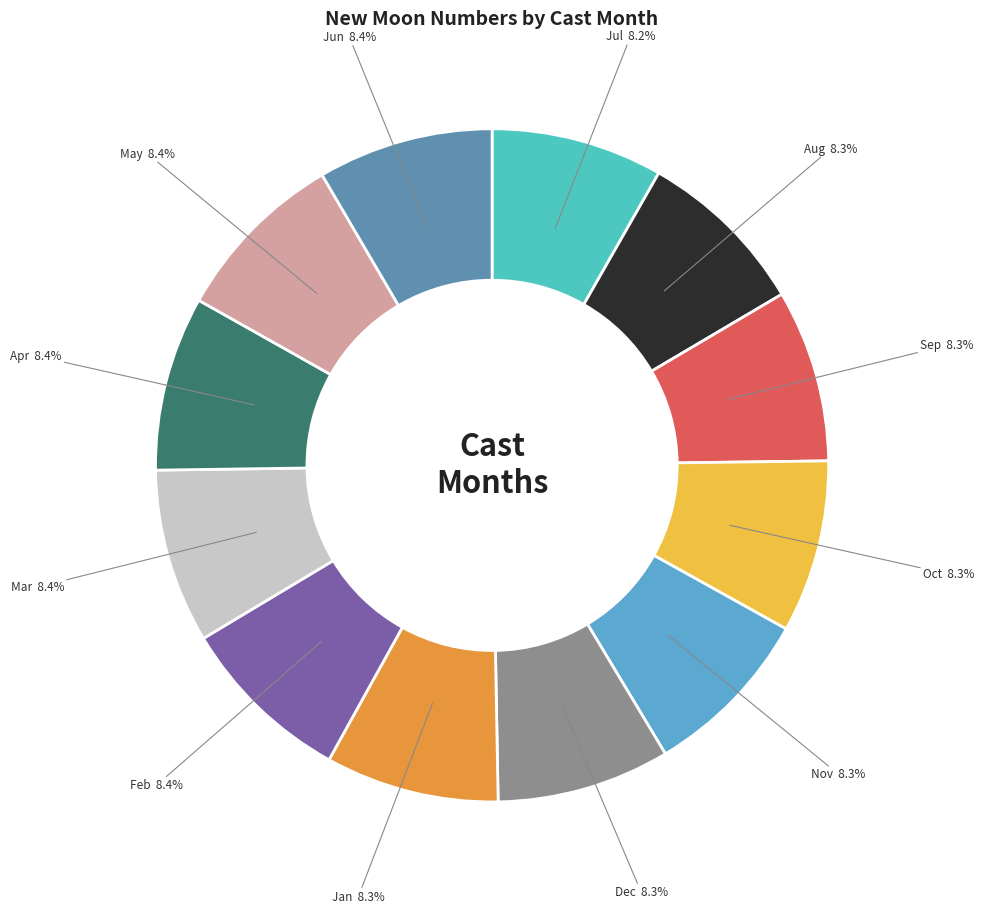

What percentage is NOT represented by Apr?

91.6%